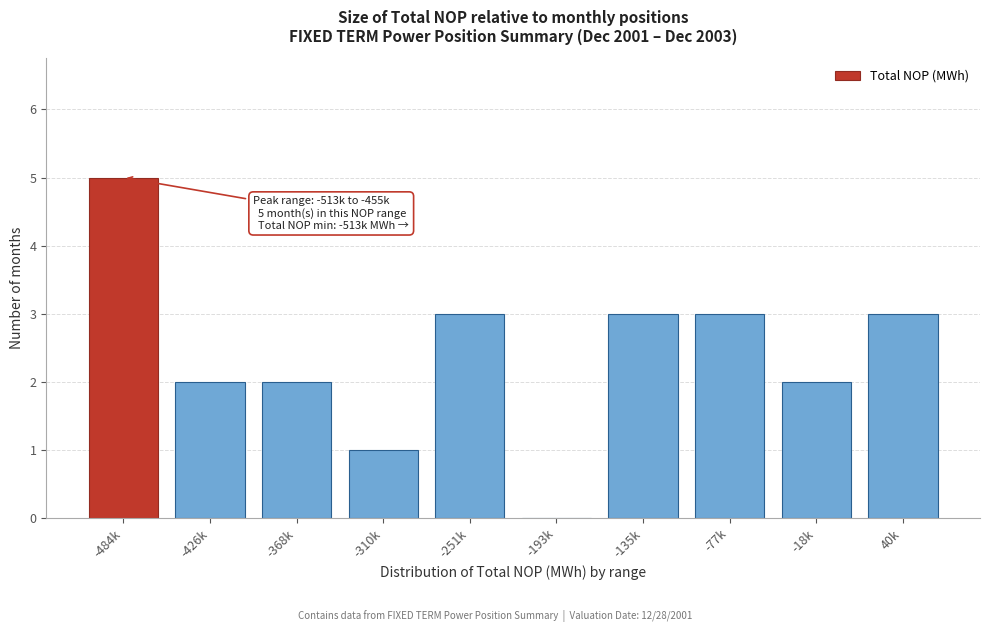

Reading left to right, extract all data points from this chart.

-484k=5	-426k=2	-368k=2	-310k=1	-251k=3	-193k=0	-135k=3	-77k=3	-18k=2	40k=3